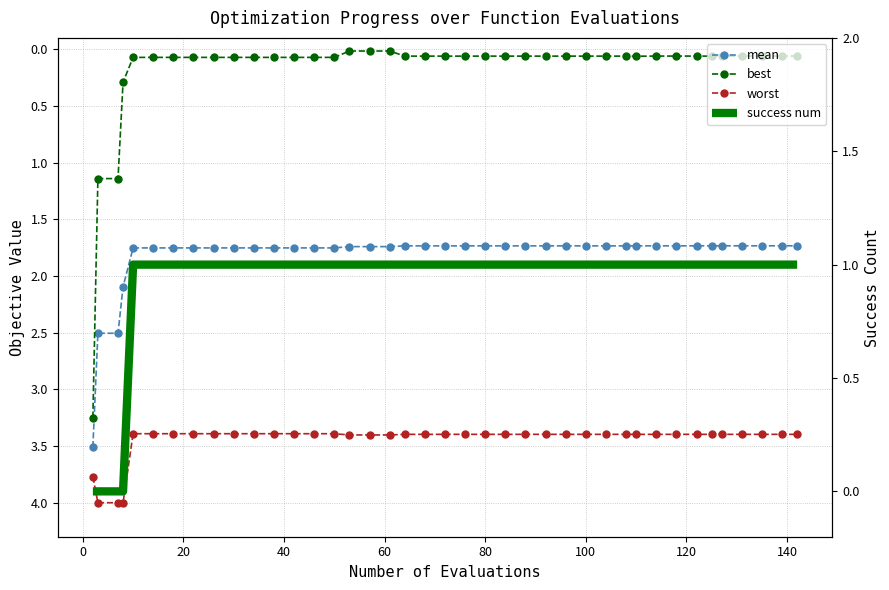

Which series ends up on top after the final intersection of best and success num?

success num